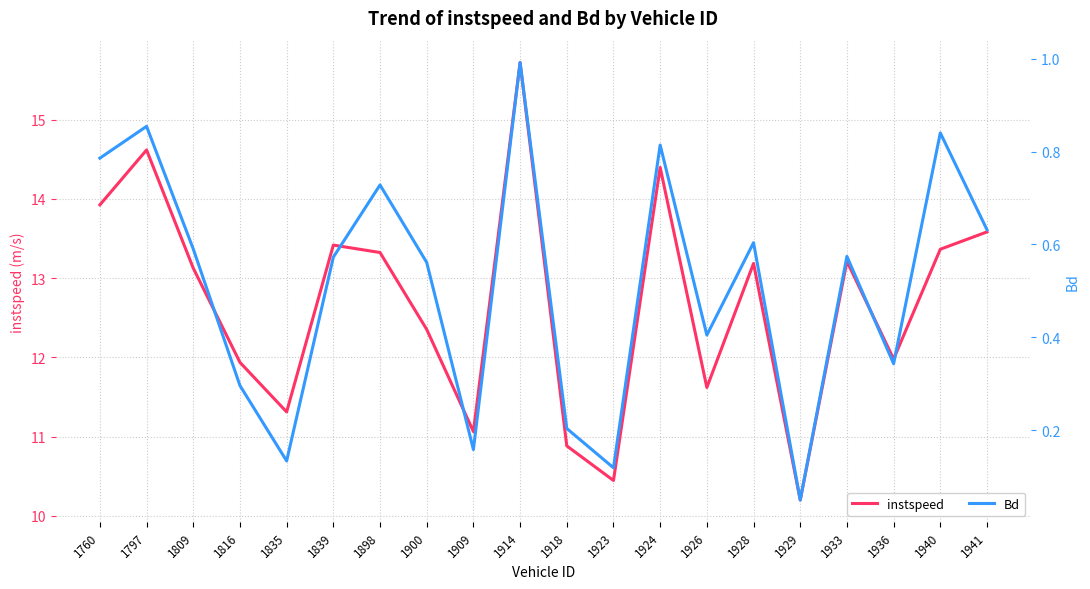

Reading left to right, extract all data points from this chart.

instspeed: 1760=13.9	1797=14.6	1809=13.1	1816=11.9	1835=11.3	1839=13.4	1898=13.3	1900=12.4	1909=11.1	1914=15.7	1918=10.9	1923=10.4	1924=14.4	1926=11.6	1928=13.2	1929=10.2	1933=13.2	1936=12.0	1940=13.4	1941=13.6
Bd: 1760=0.8	1797=0.9	1809=0.6	1816=0.3	1835=0.1	1839=0.6	1898=0.7	1900=0.6	1909=0.2	1914=1.0	1918=0.2	1923=0.1	1924=0.8	1926=0.4	1928=0.6	1929=0.0	1933=0.6	1936=0.3	1940=0.8	1941=0.6